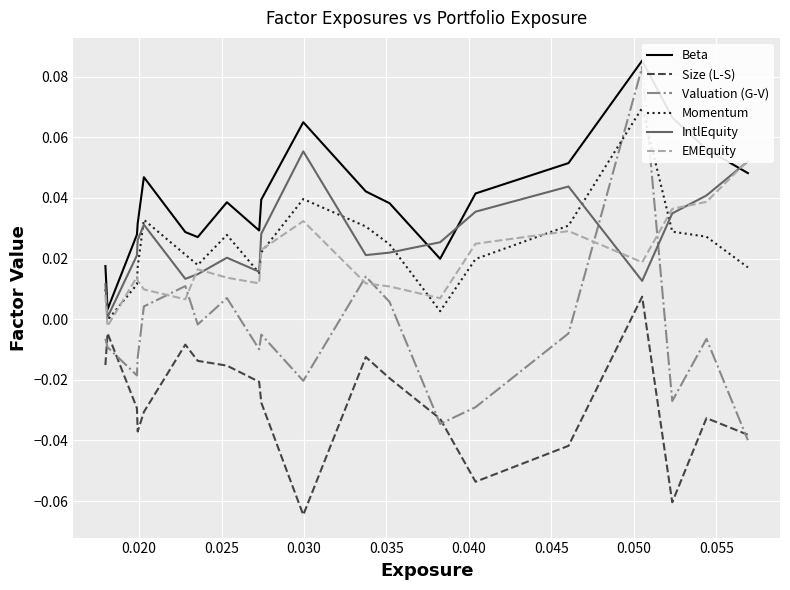

What are all the series names shown in the legend?

Beta, Size (L-S), Valuation (G-V), Momentum, IntlEquity, EMEquity